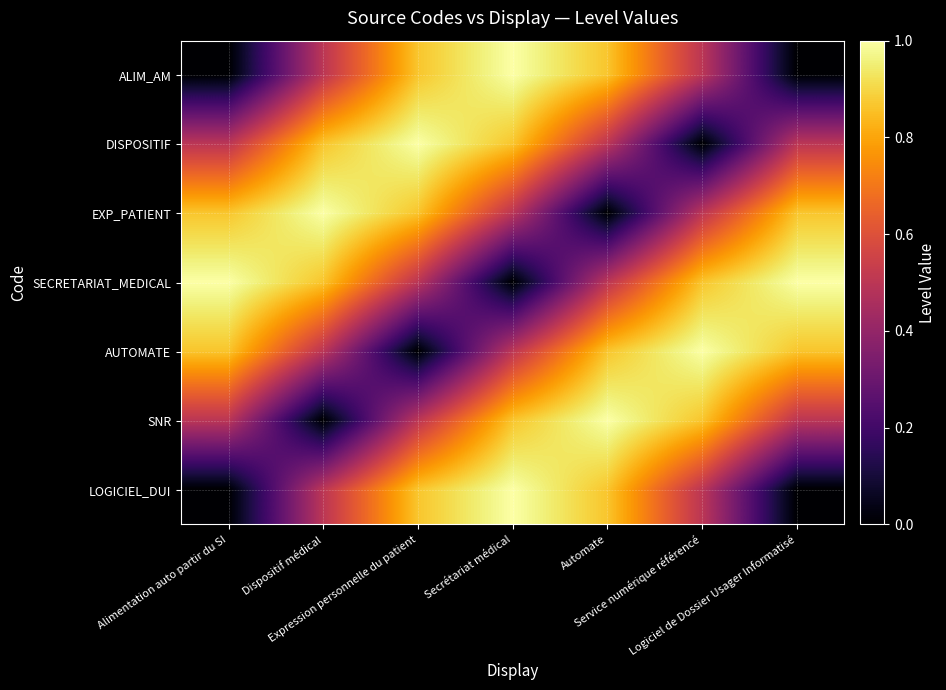

List the series in order of their peak value, lowest first.

ALIM_AM, DISPOSITIF, EXP_PATIENT, SECRETARIAT_MEDICAL, AUTOMATE, SNR, LOGICIEL_DUI